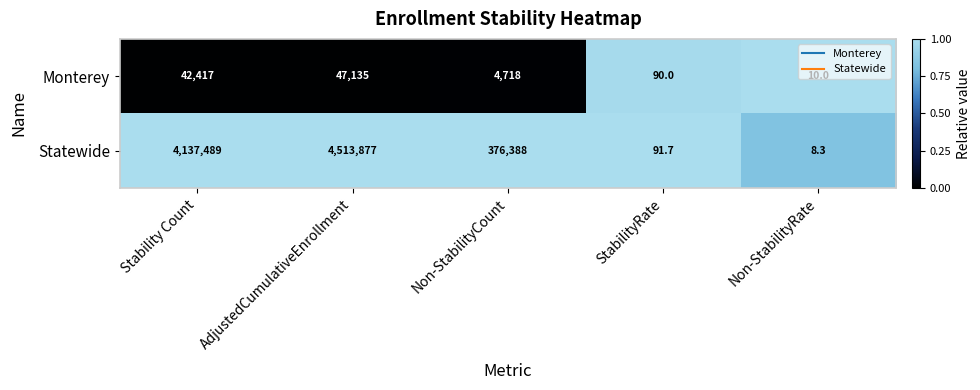

Which series has the largest total across all categories?

Statewide